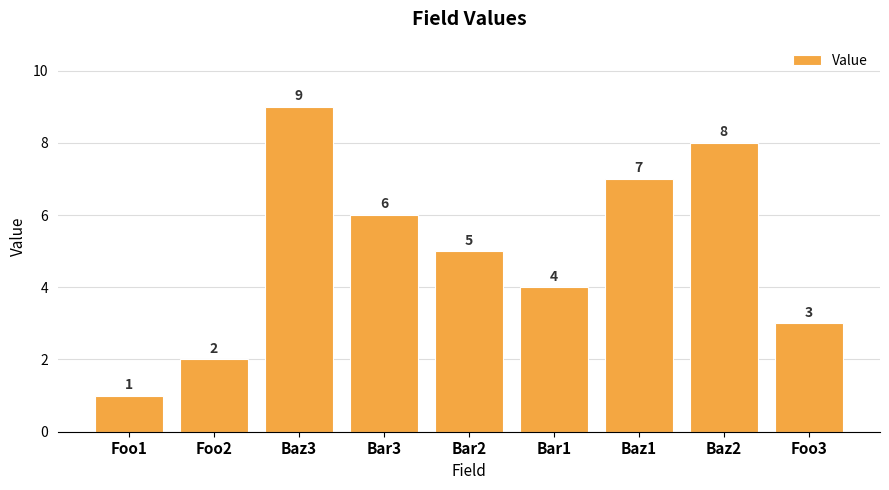

The chart shows a value of 3 at Foo2. True or false?

False